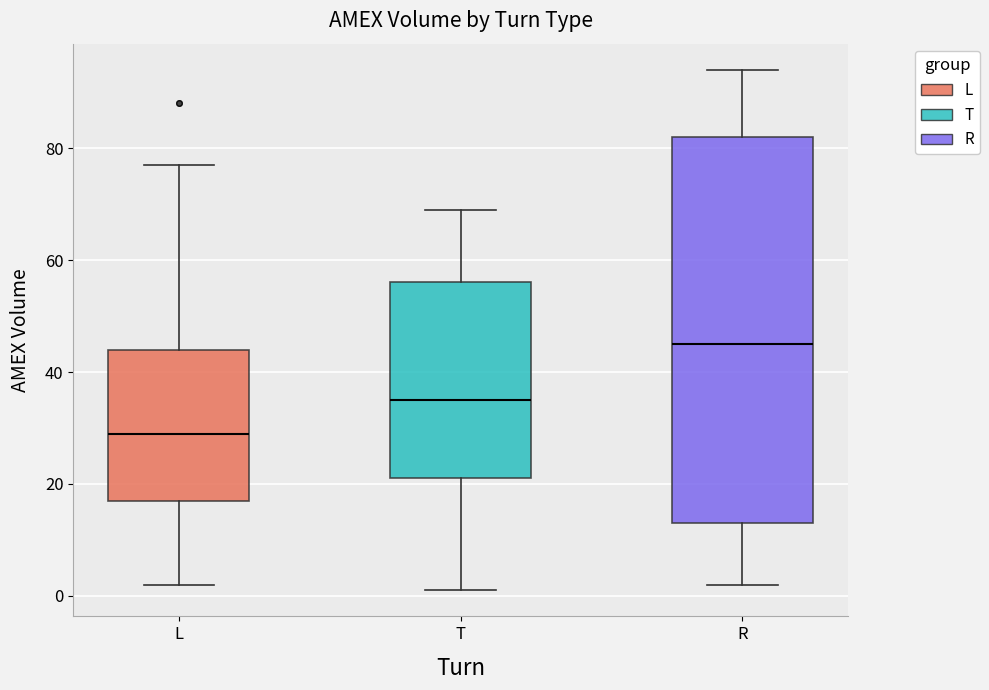

Reading left to right, read every box against the y-axis: the position of its median line, the range the box covers, and the ends of its whiskers. The values are not printed on the chart, so give them approximately, as read against the axis.

L: median 30, box 18 to 44, whiskers 2 to 78
T: median 36, box 22 to 56, whiskers 2 to 70
R: median 46, box 14 to 82, whiskers 2 to 94